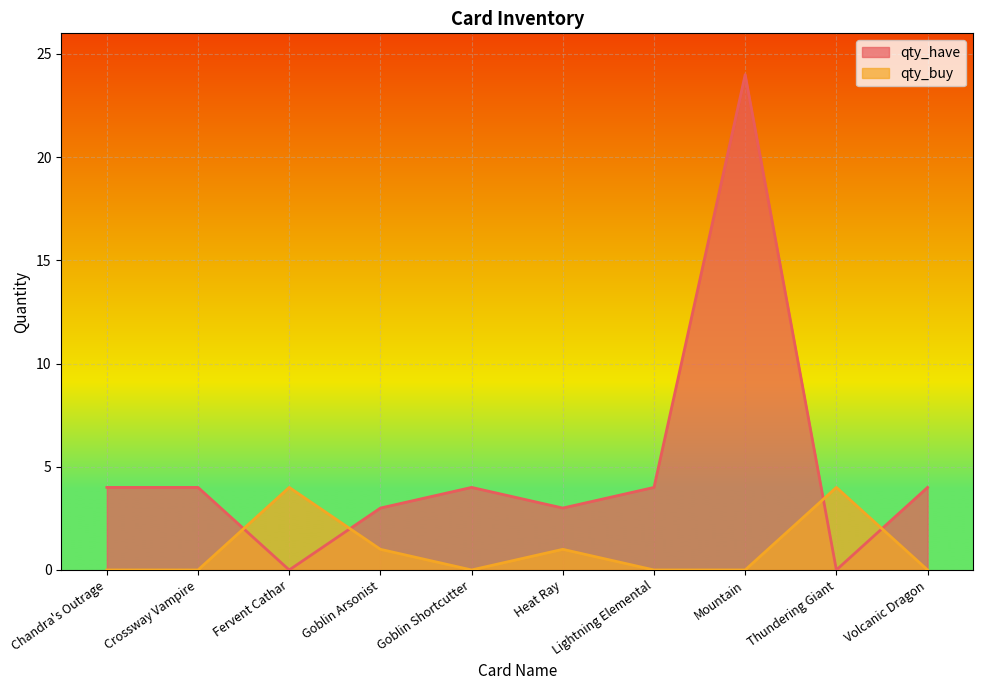

At which category is the sum across all series the highest?

Mountain